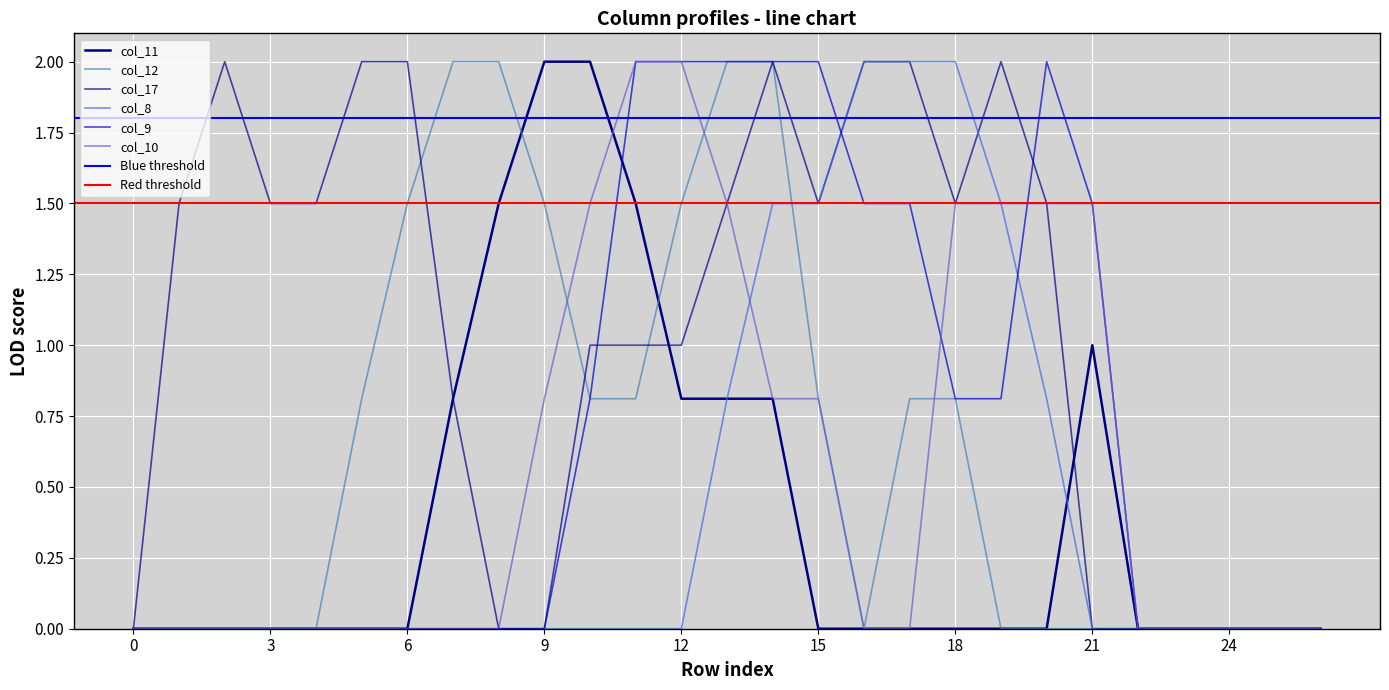

List the labels in order of col_9 value, largest first.

11, 12, 13, 14, 15, 20, 16, 17, 21, 10, 18, 19, 0, 1, 2, 3, 4, 5, 6, 7, 8, 9, 22, 23, 24, 25, 26